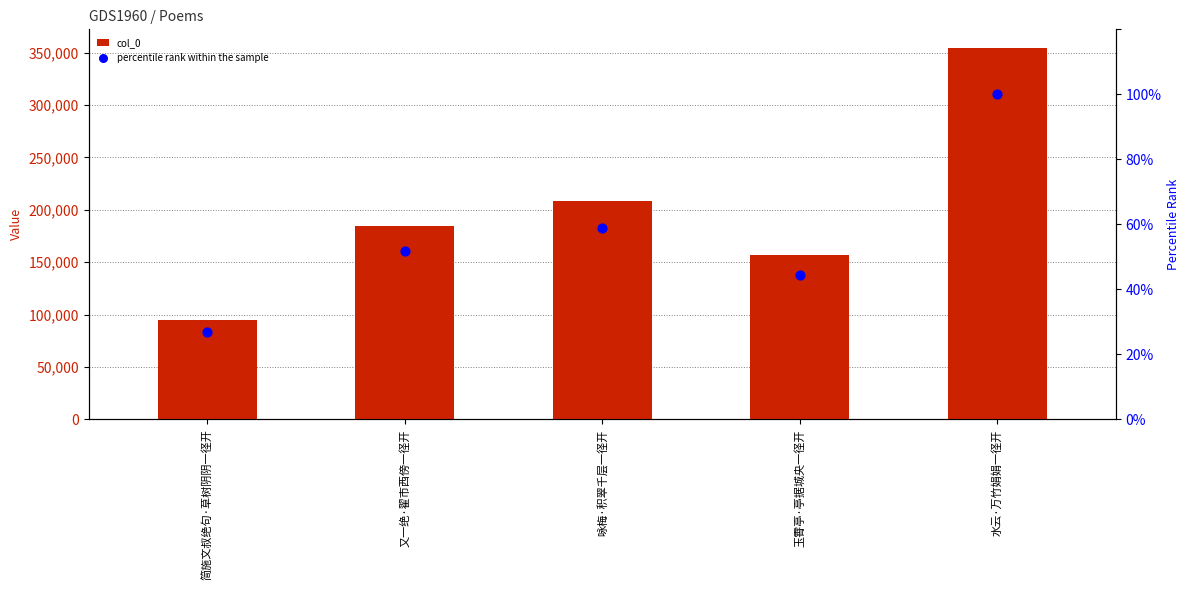

Which series has the largest total across all categories?

col_0